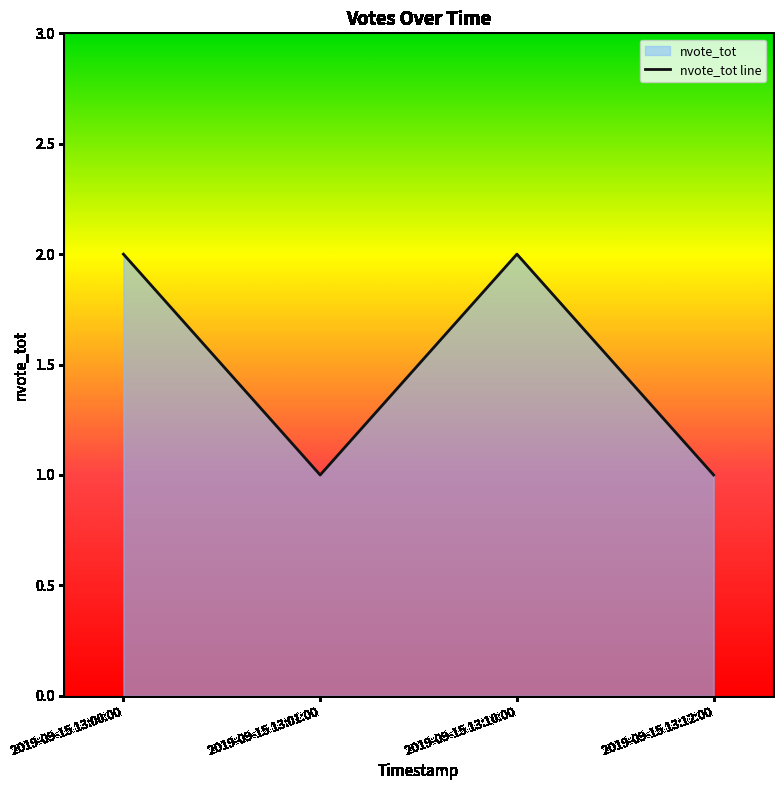

How many lines are shown in the chart?

1